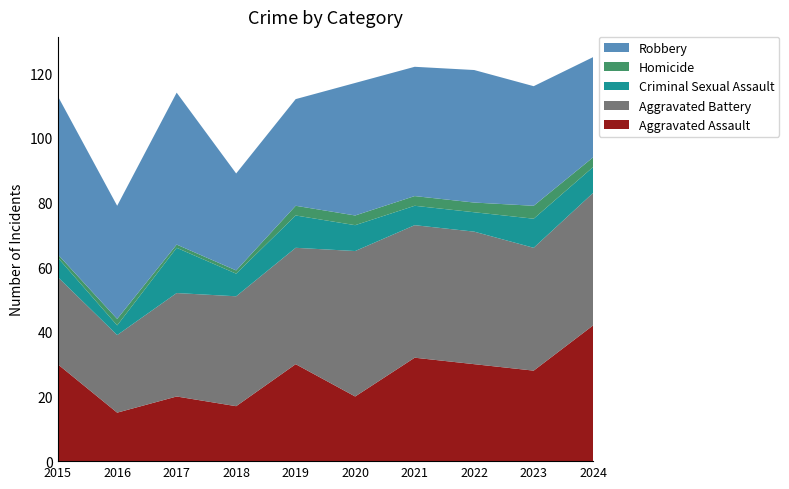

Reading left to right, transcribe all the data shown in this chart.

Aggravated Assault: 2015=30	2016=15	2017=20	2018=17	2019=30	2020=20	2021=32	2022=30	2023=28	2024=42
Aggravated Battery: 2015=27	2016=24	2017=32	2018=34	2019=36	2020=45	2021=41	2022=41	2023=38	2024=41
Criminal Sexual Assault: 2015=6	2016=3	2017=14	2018=7	2019=10	2020=8	2021=6	2022=6	2023=9	2024=8
Homicide: 2015=1	2016=2	2017=1	2018=1	2019=3	2020=3	2021=3	2022=3	2023=4	2024=3
Robbery: 2015=49	2016=35	2017=47	2018=30	2019=33	2020=41	2021=40	2022=41	2023=37	2024=31